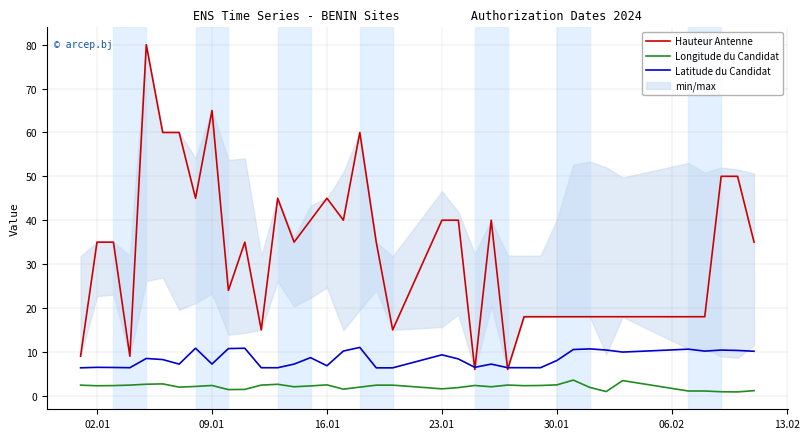

Rank the series by their average value, from highest to lowest.

Hauteur Antenne, Latitude du Candidat, Longitude du Candidat